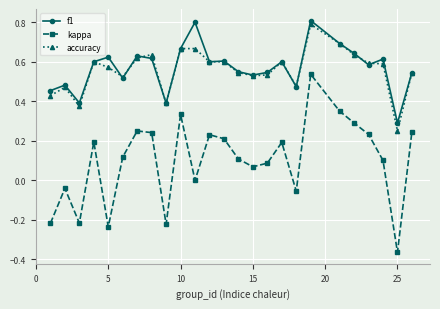

In kappa, how many points are higher than both neighbors (excluding endpoints)?

7